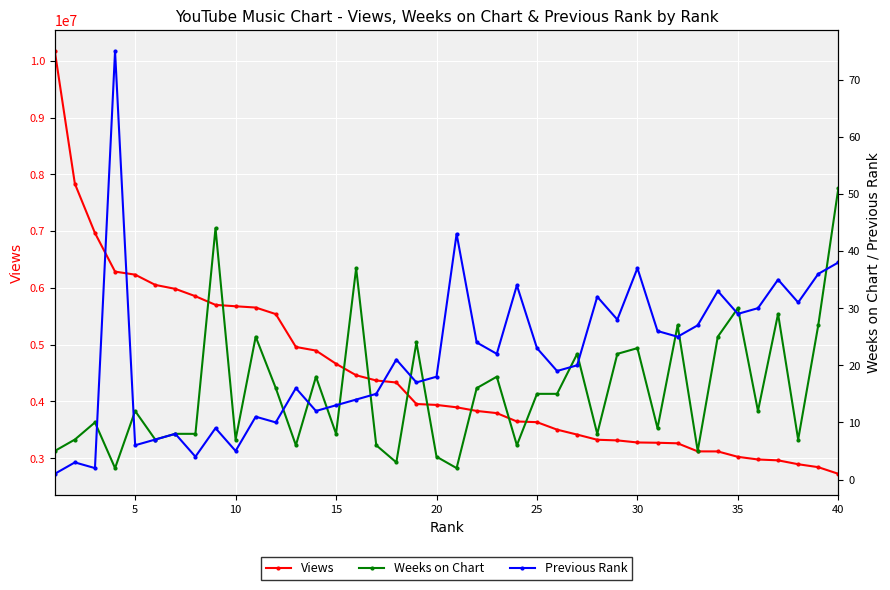

Is it true that Weeks on Chart equals 3 at 5?

False